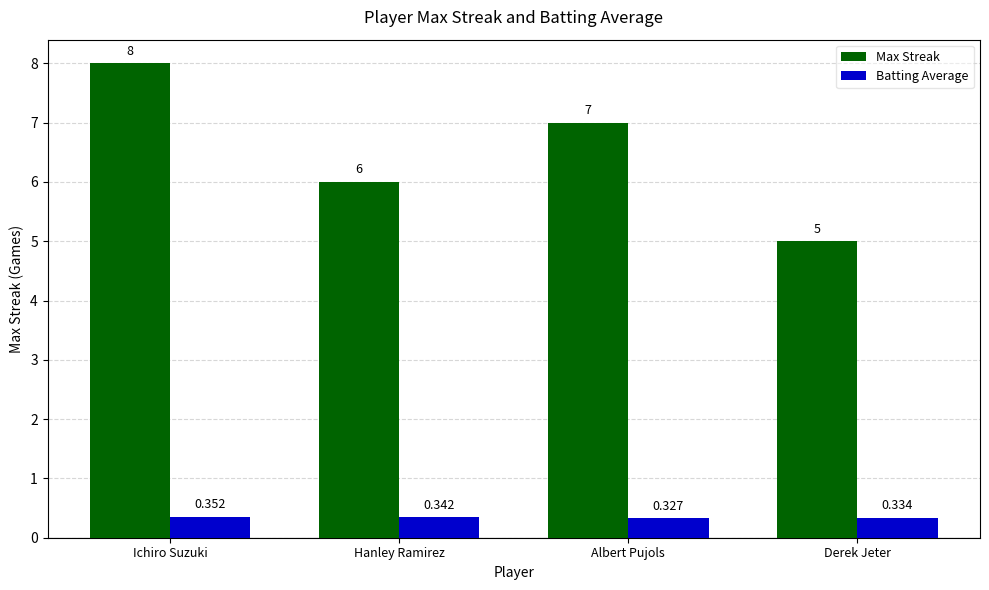

How many values in the Max Streak series are below 7?

2